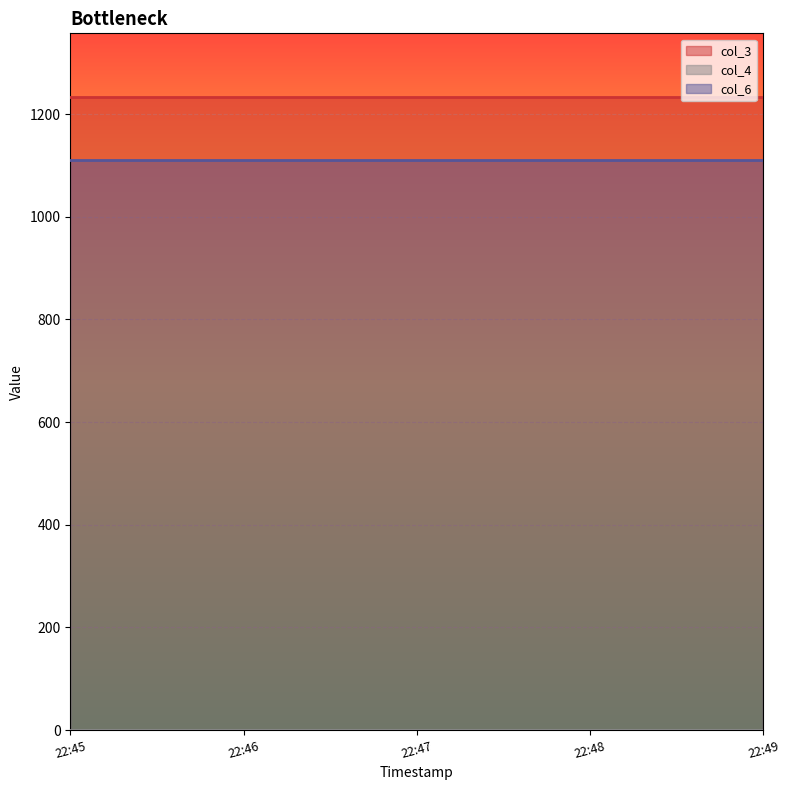

At which label is col_6 closest to 1111?

2023-02-28T22:45:34.013Z